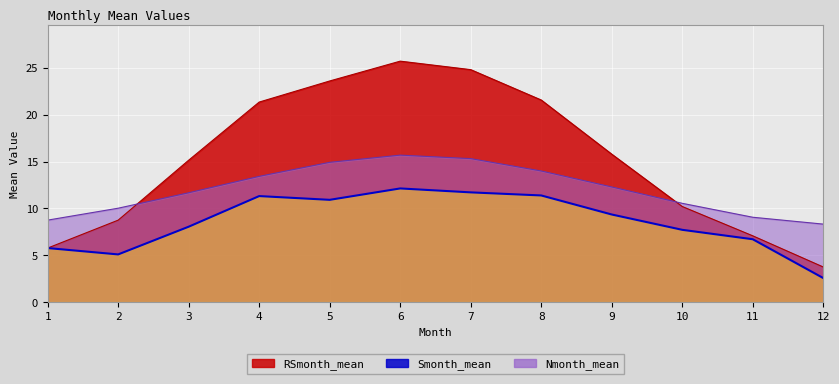

Does the chart display data point markers on the line(s)?

No